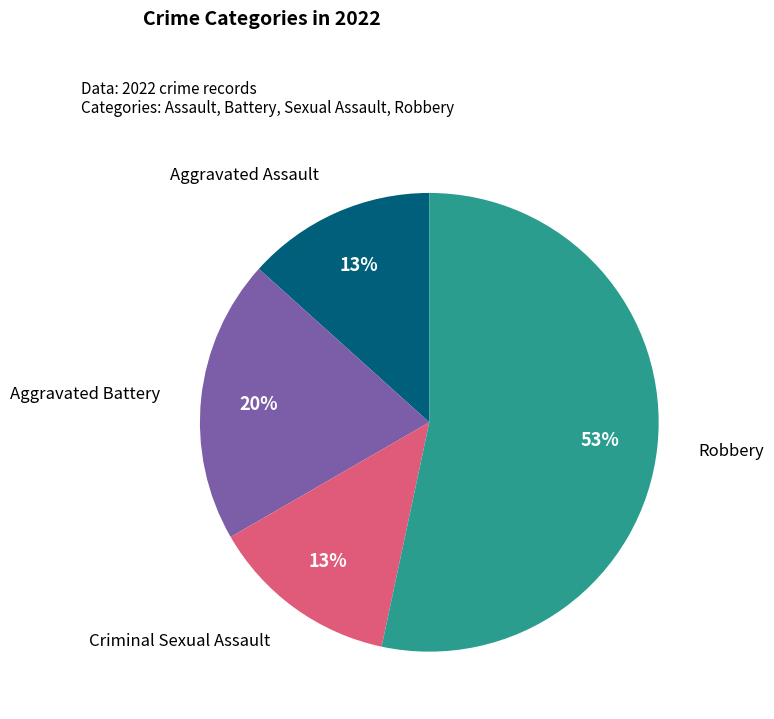

Which slice represents more than half of the pie?

Robbery